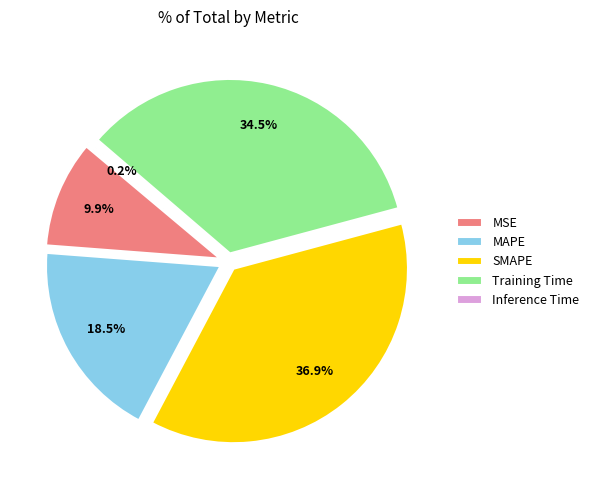

Combined, what portion of the pie is MAPE and SMAPE?

55.4%